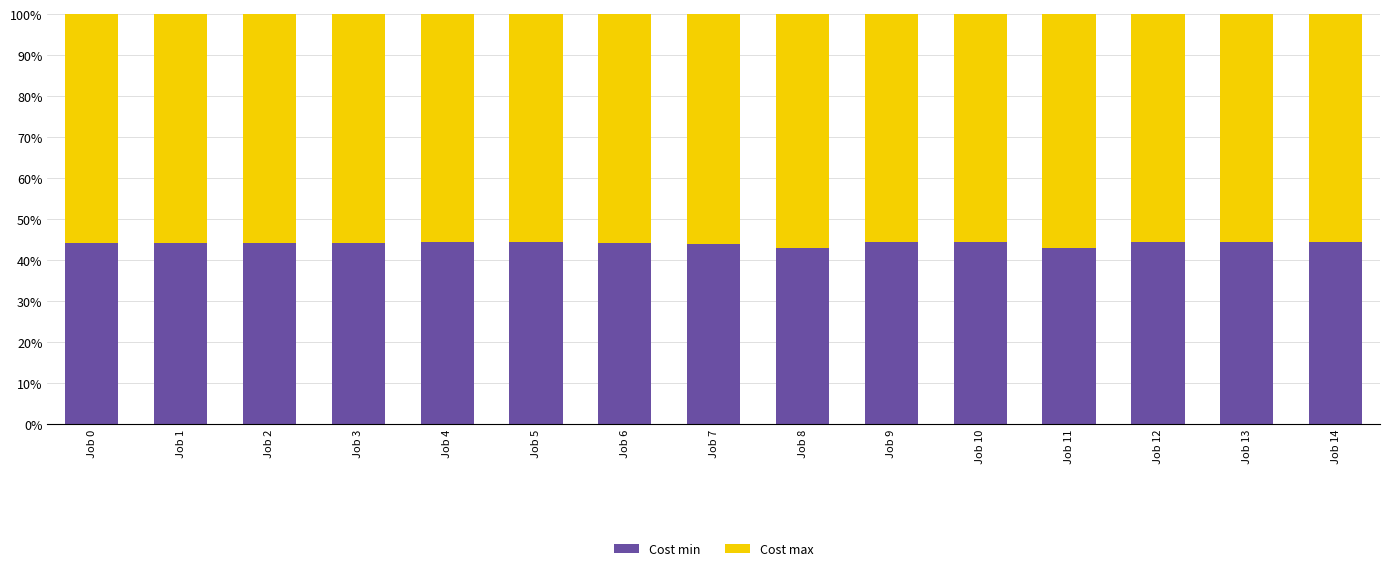

What is the total value across all series at Job 1?

100.0